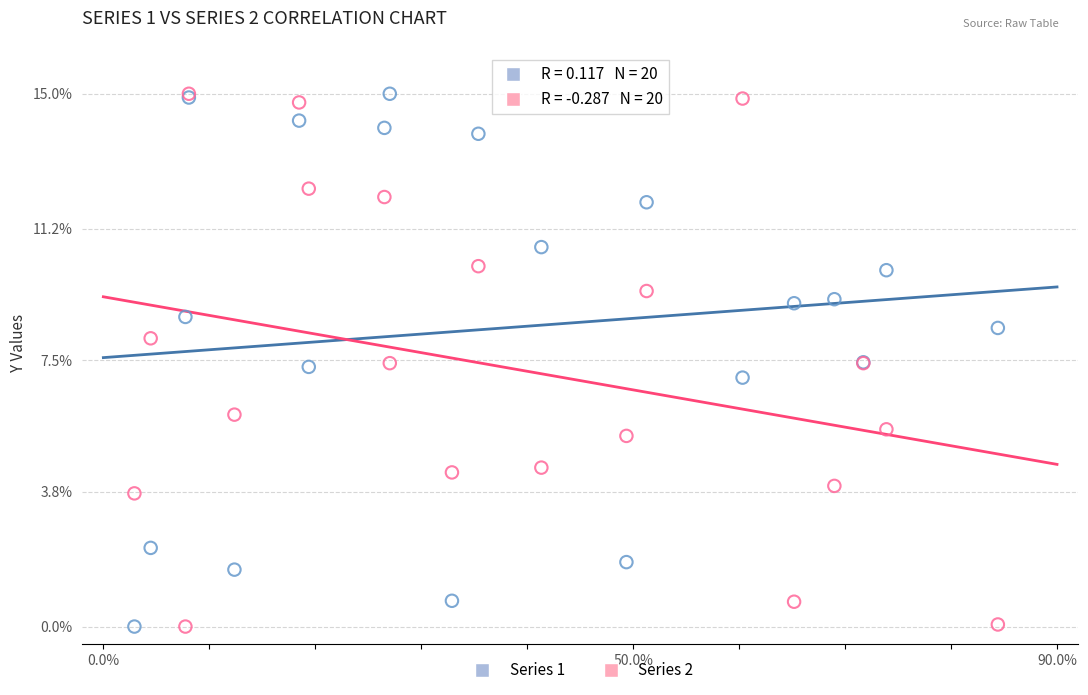

What are all the series names shown in the legend?

Series 1, Series 2